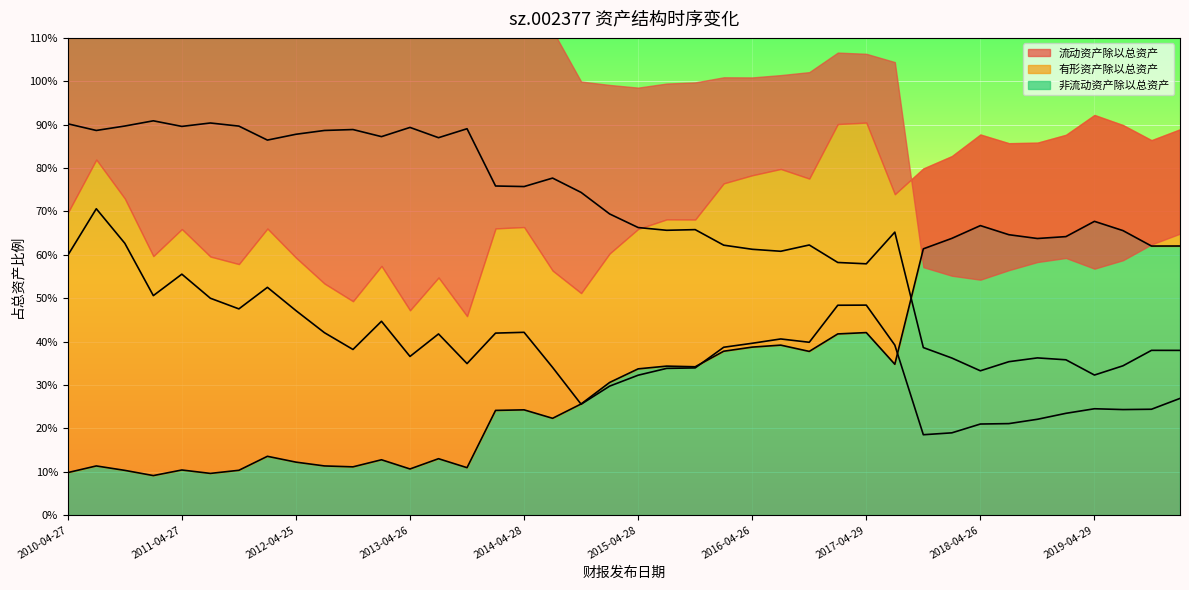

How many 非流动资产除以总资产 values are between 0 and 1?

40